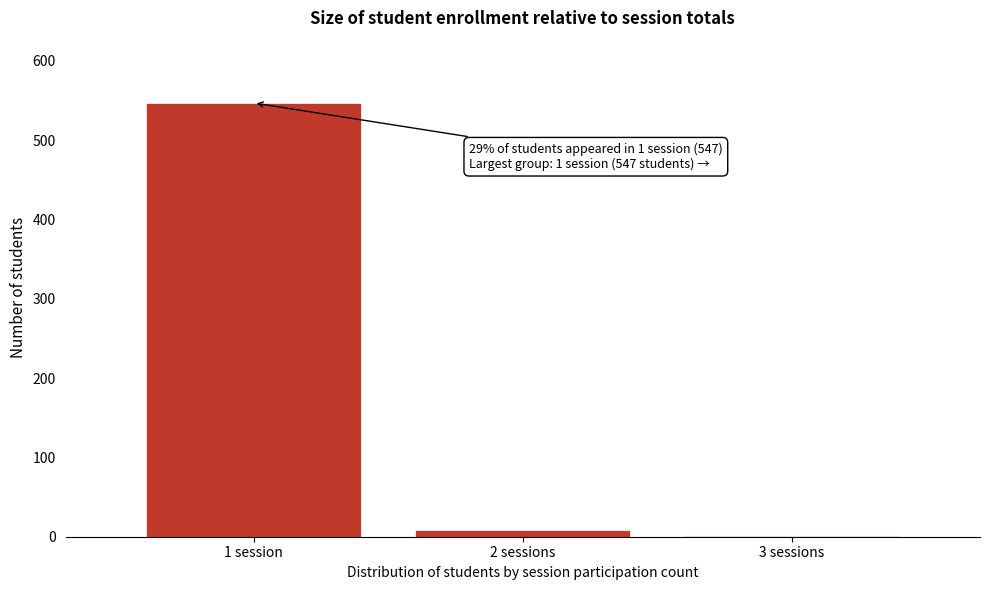

Reading left to right, what are all the values shown in this chart?

1 session=547	2 sessions=8	3 sessions=1